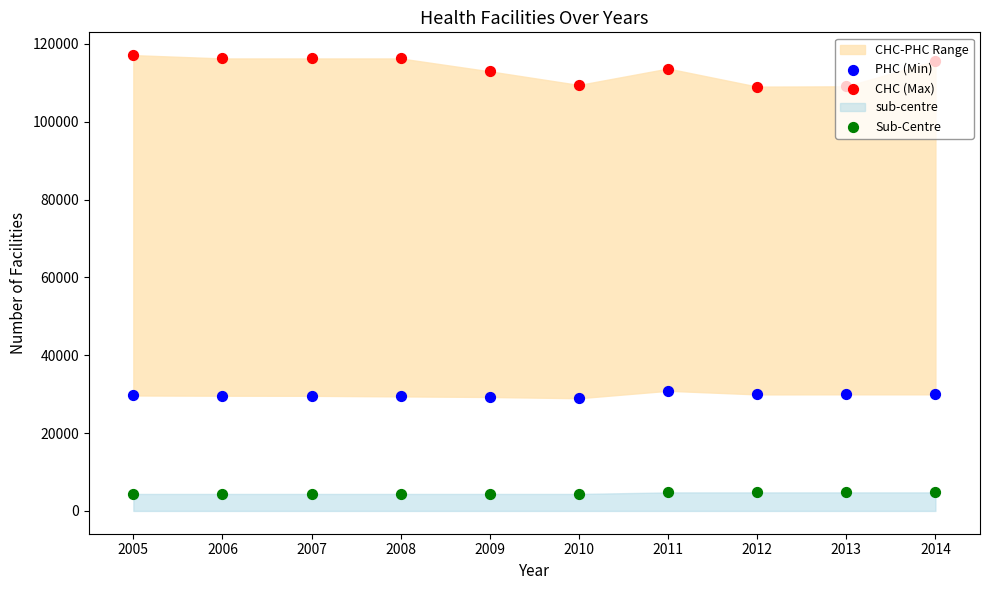

At which category is the sum across all series the highest?

2005